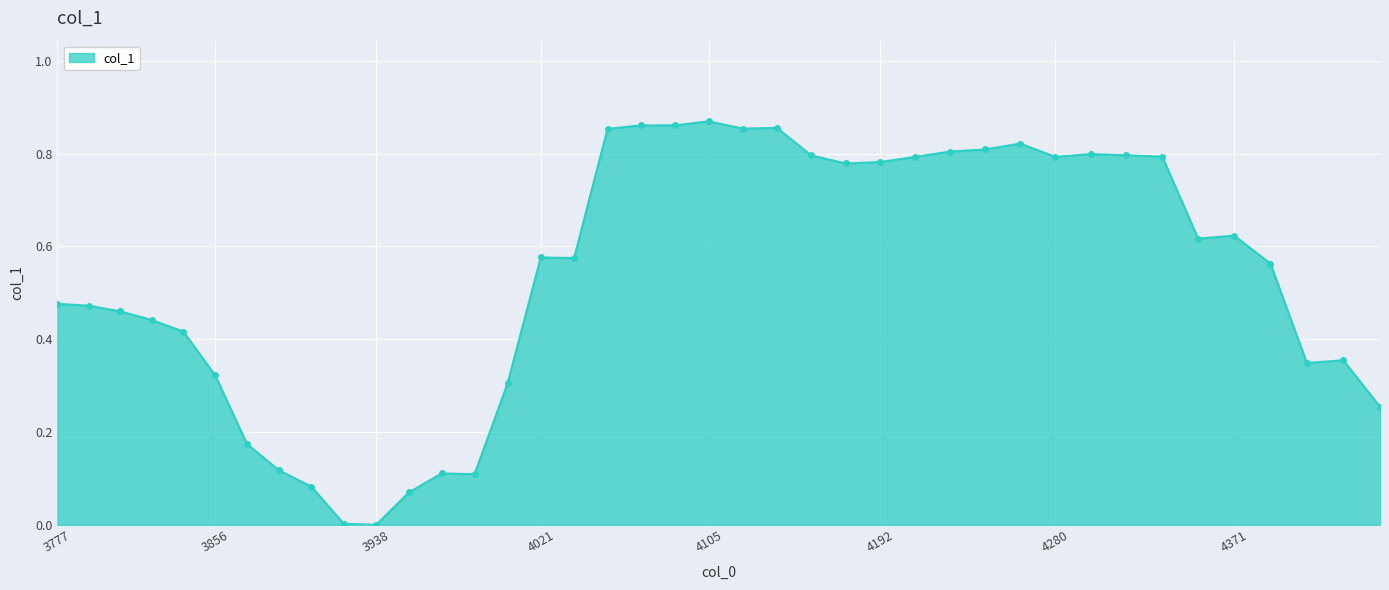

True or false: the data has more than 1 interior local peaks.

True